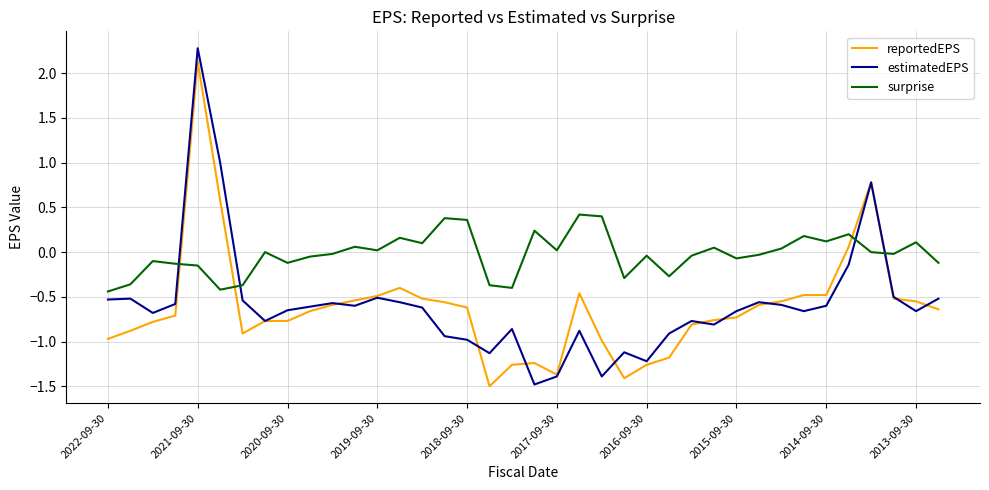

What is the lowest value of the reportedEPS series?

-1.5